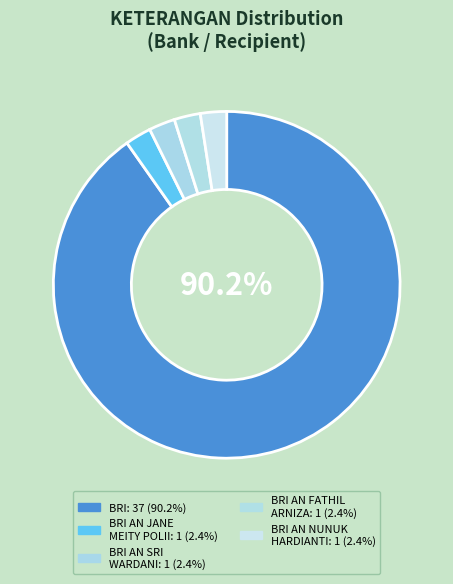

Count the number of slices in the pie.

5